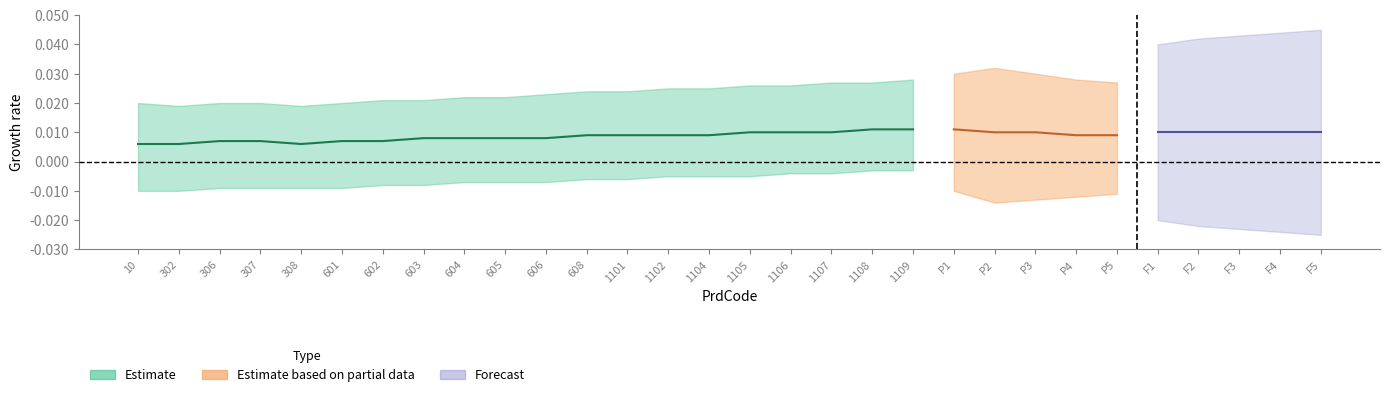

Where is SpecialAccountMark nearest to the value 0?

10